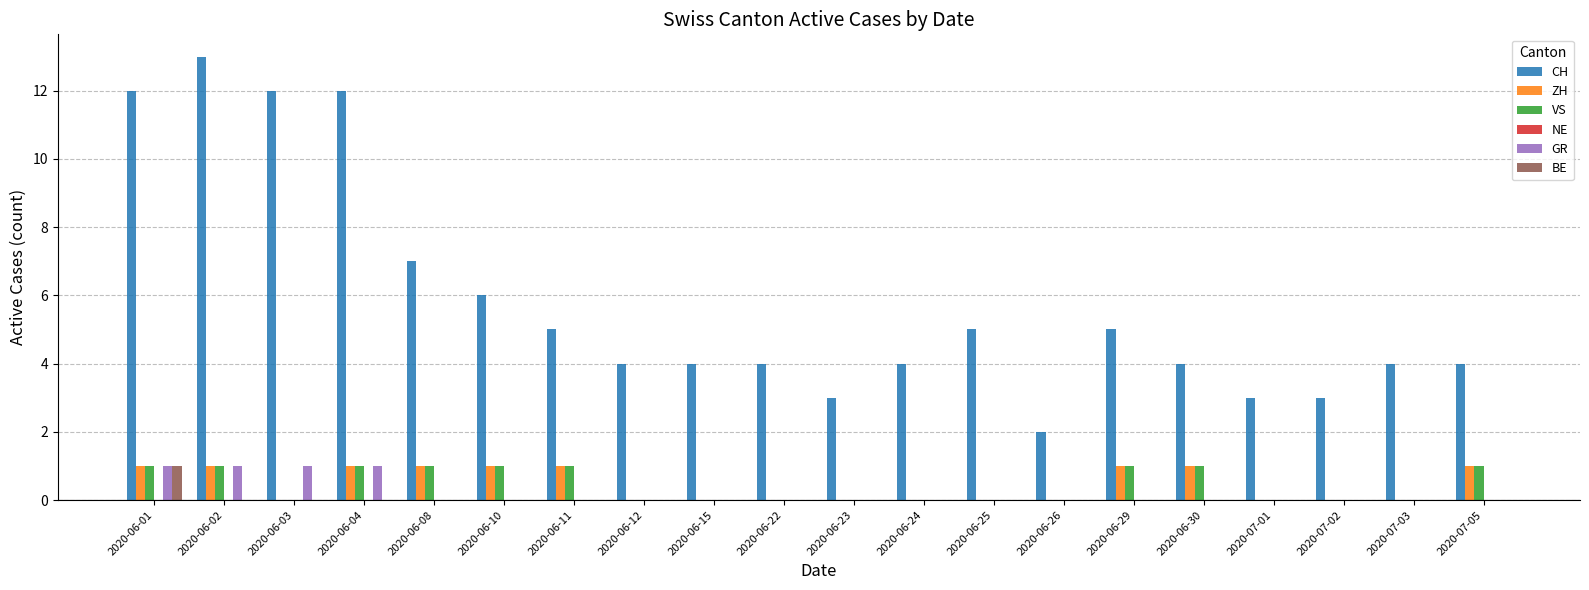

Which category has the highest value across all series?

2020-06-02